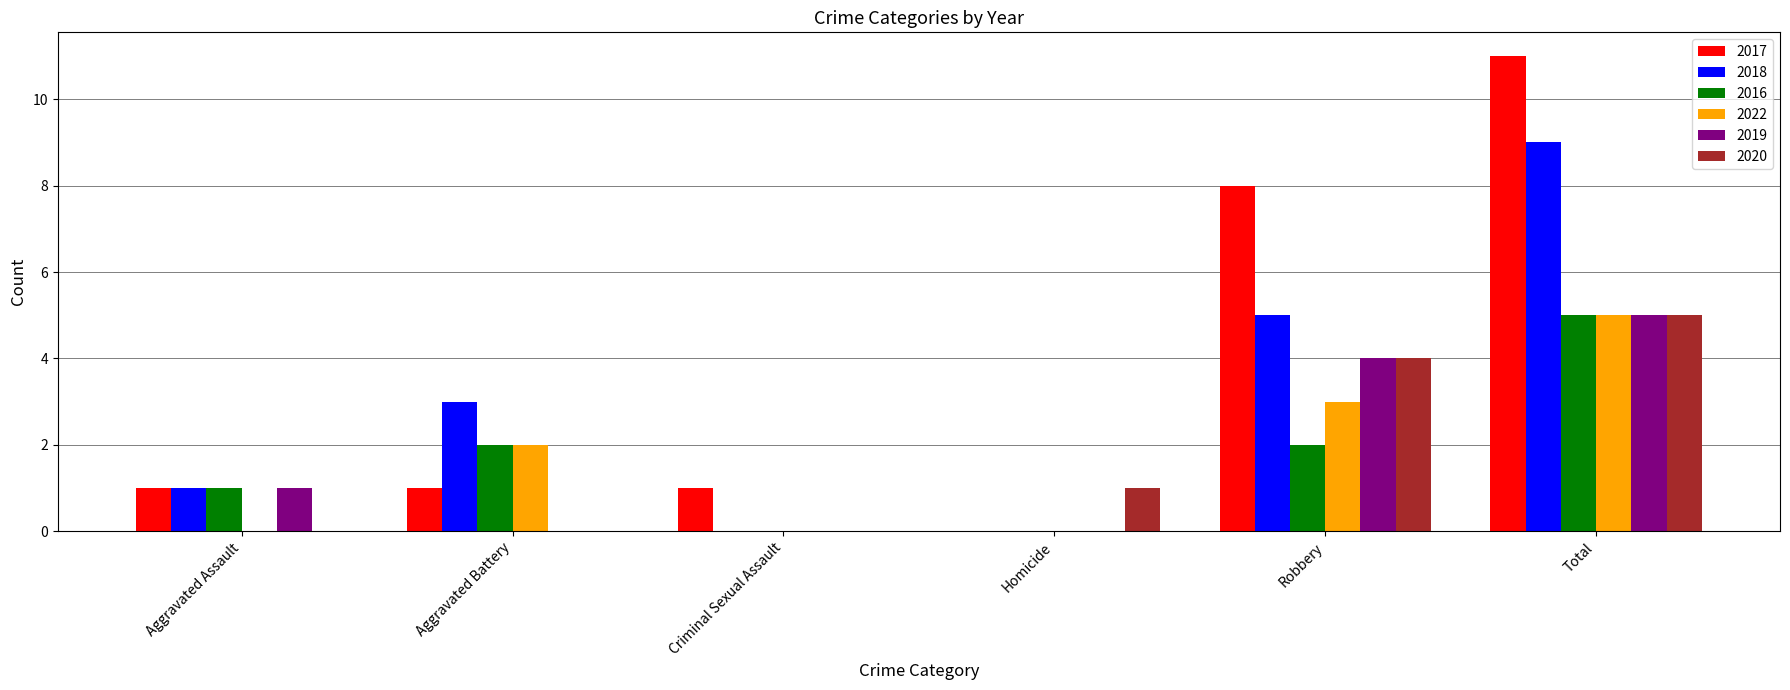

What is the sum of the 2017 values at Robbery and Total?

19